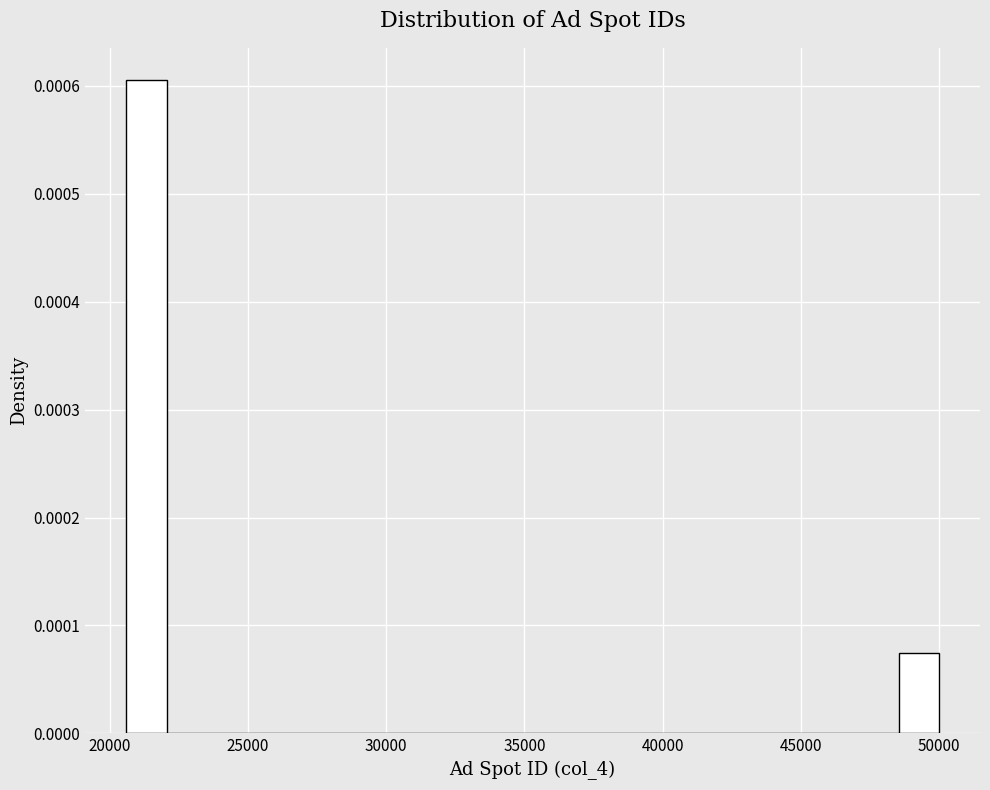

Read against the x-axis, roughly where is the centre of the tallest bar?

21500